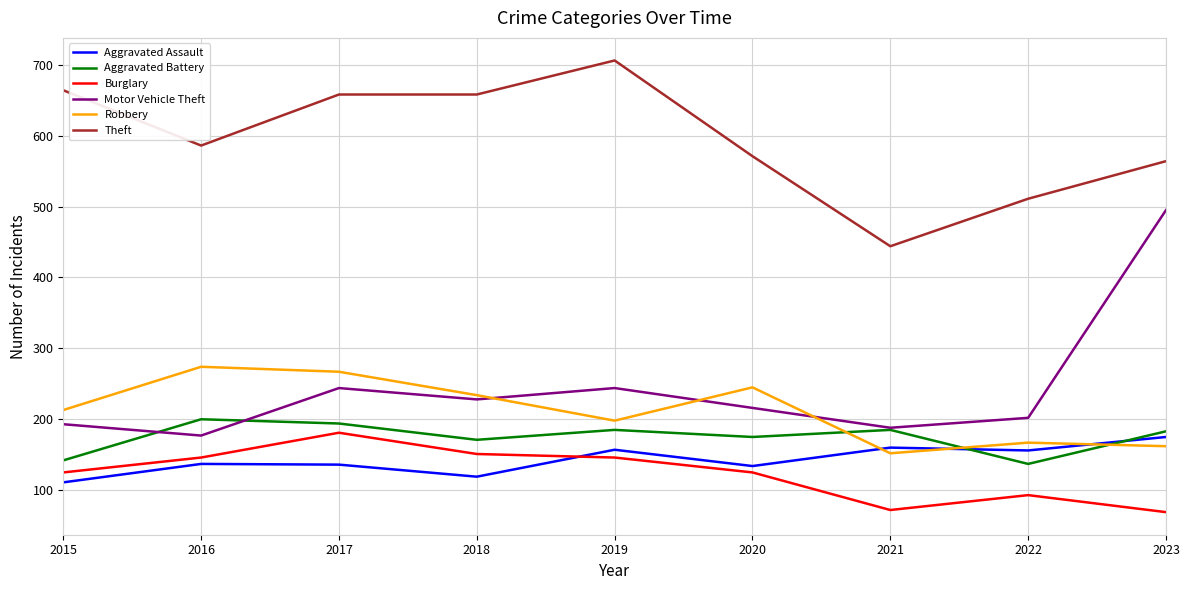

What is the sum of the Theft values at 2017 and 2015?

1322